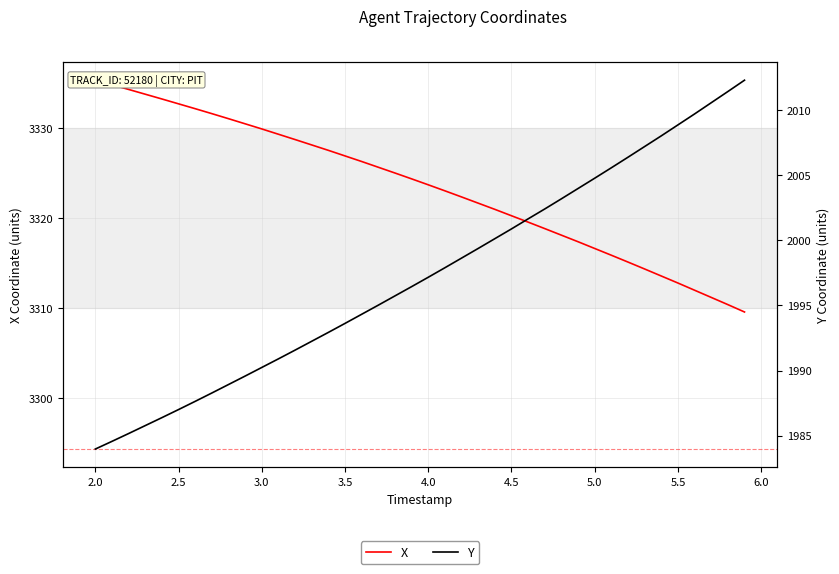

What is the maximum value shown in the chart?

3335.3